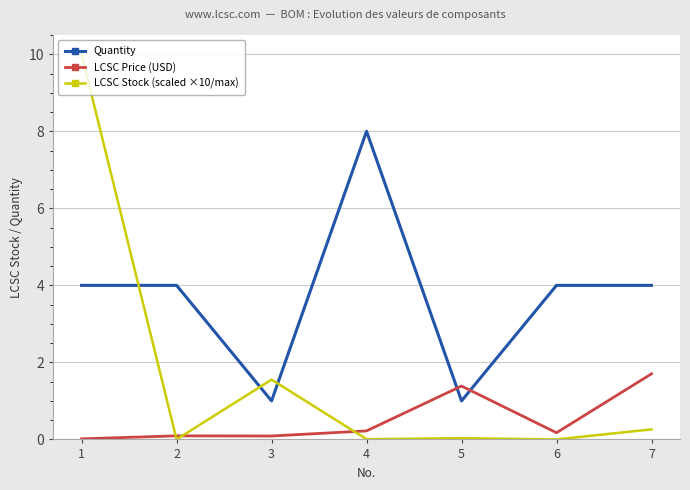

Rank the series by their maximum value, from lowest to highest.

LCSC Price (USD), Quantity, LCSC Stock (scaled ×10/max)